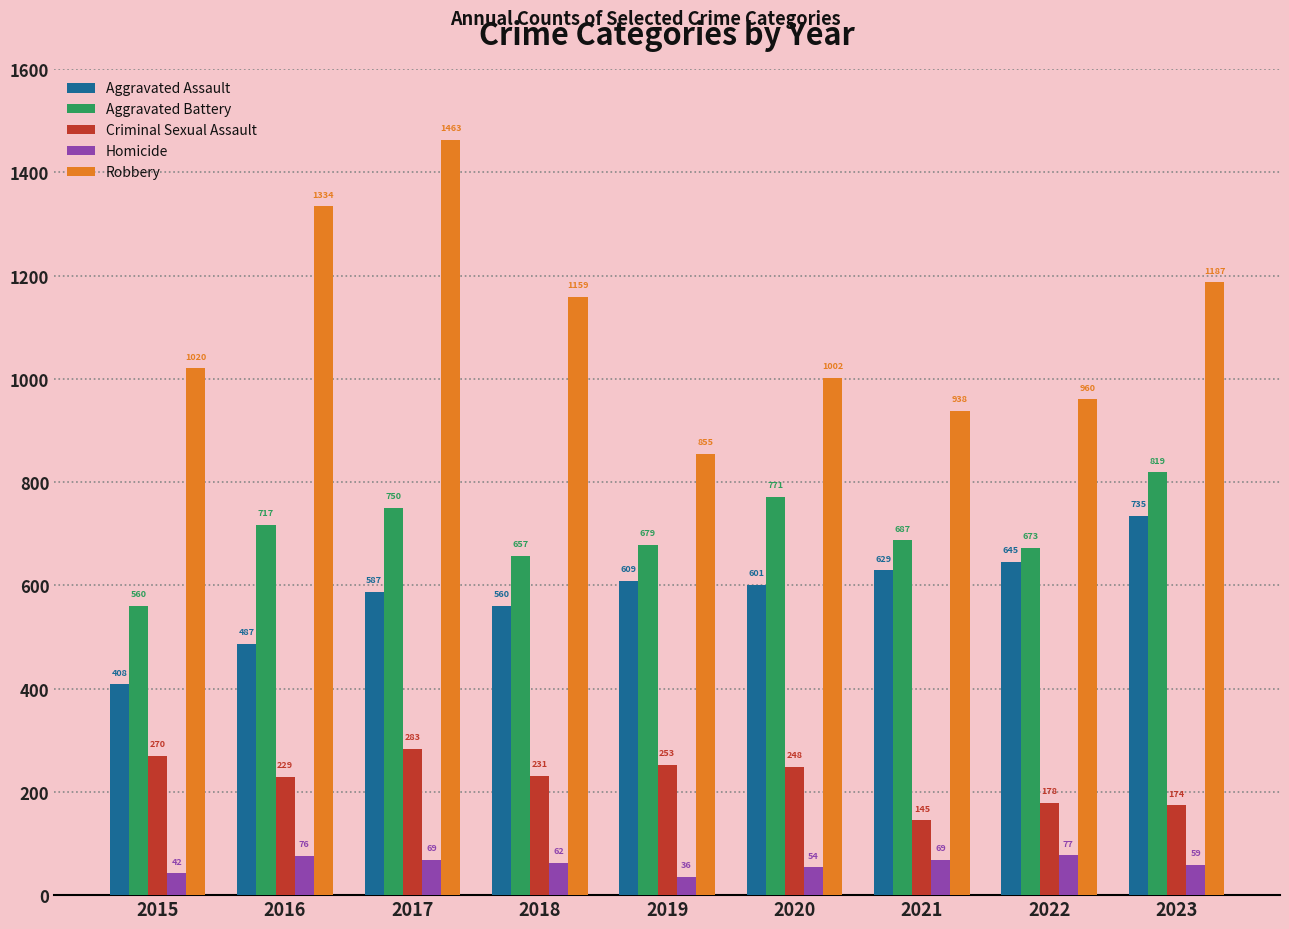

What is the value of the Robbery bar at the 8th from the left?

960